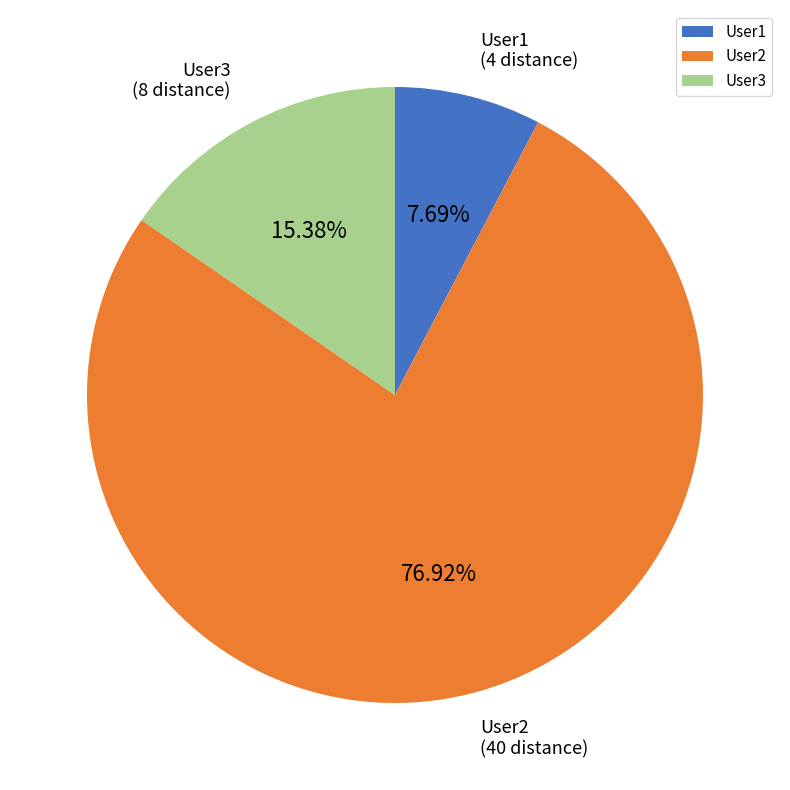

Which has a higher value, User2 or User1?

User2